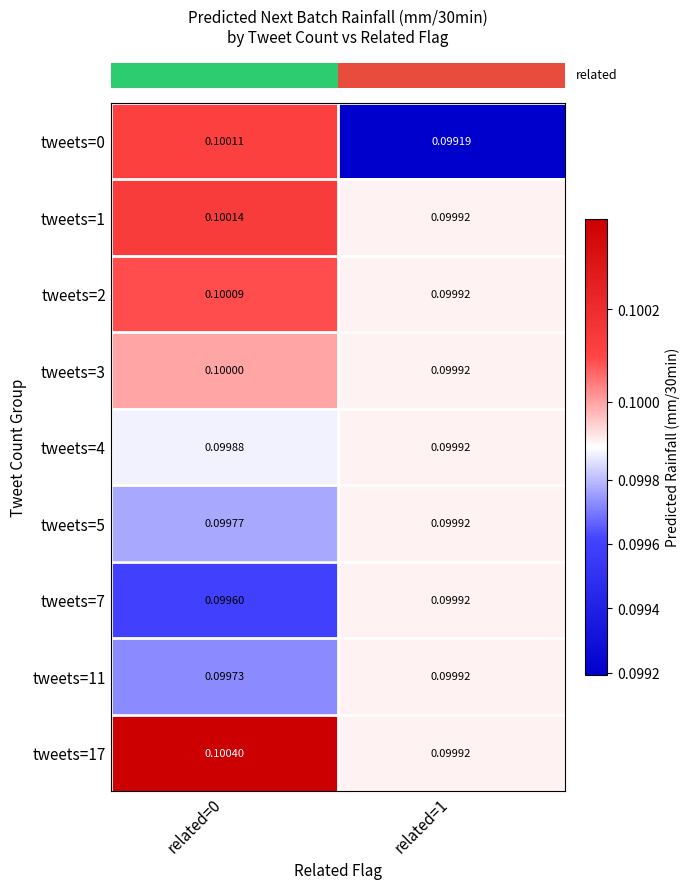

Reading right to left, list all the values displayed in this chart.

row_0: related=1=0.1	related=0=0.1
row_1: related=1=0.1	related=0=0.1
row_2: related=1=0.1	related=0=0.1
row_3: related=1=0.1	related=0=0.1
row_4: related=1=0.1	related=0=0.1
row_5: related=1=0.1	related=0=0.1
row_6: related=1=0.1	related=0=0.1
row_7: related=1=0.1	related=0=0.1
row_8: related=1=0.1	related=0=0.1